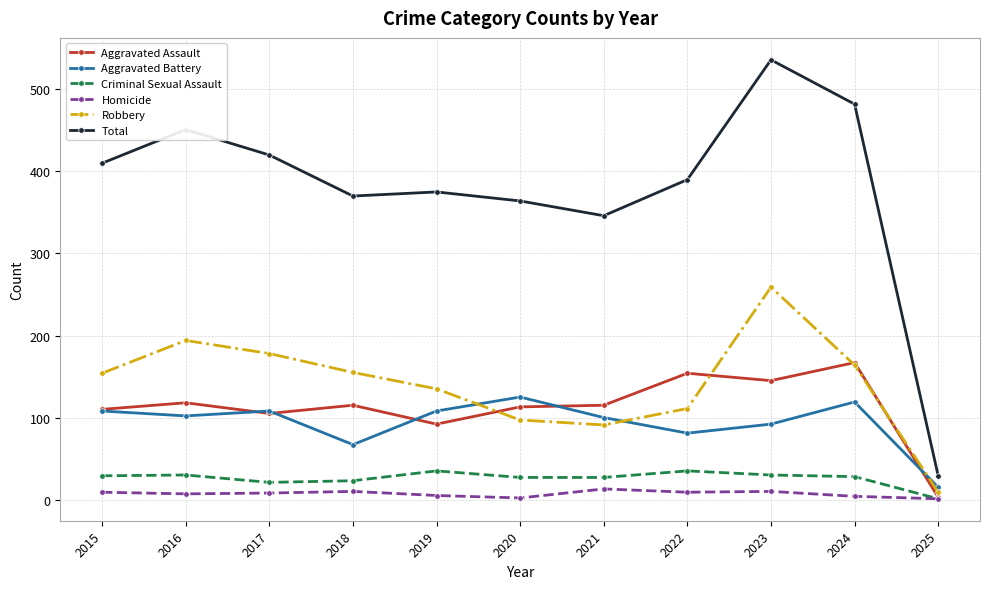

Does the chart display data point markers on the line(s)?

Yes